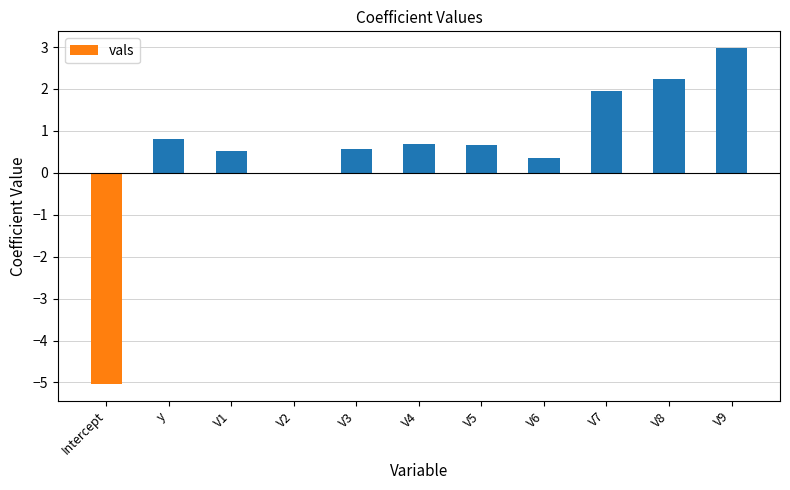

How many distinct data groups are displayed?

1